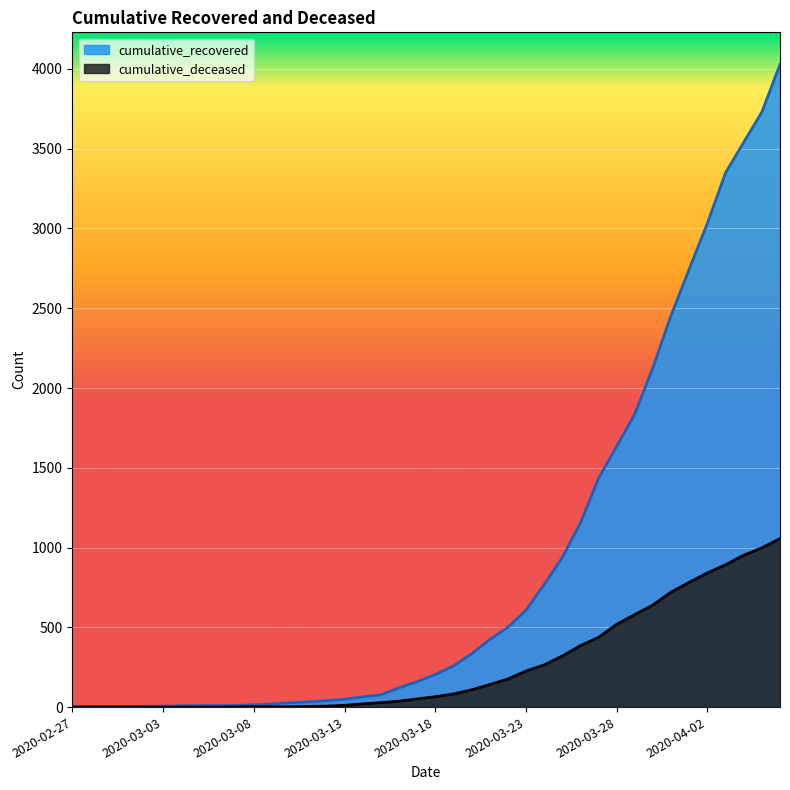

Which series changed the most between 2020-03-19 and 2020-03-24?

cumulative_recovered